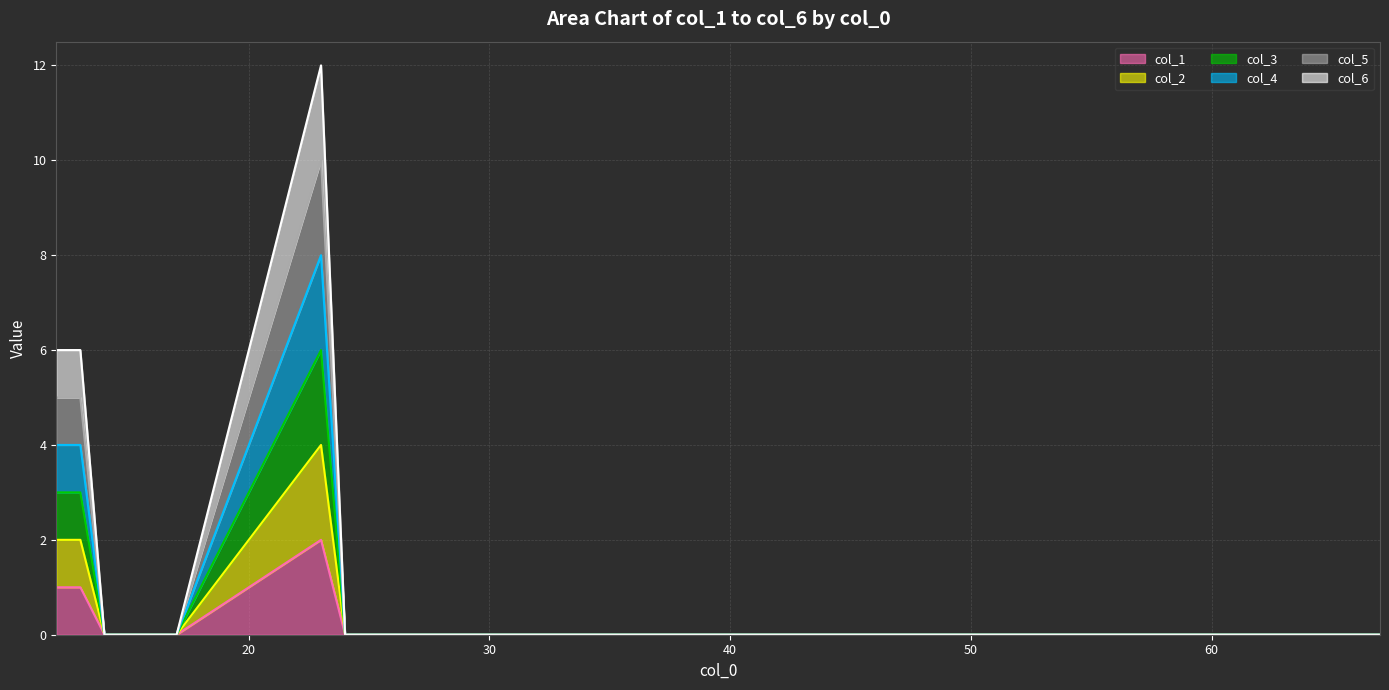

At how many categories does at least one series exceed 9?

1